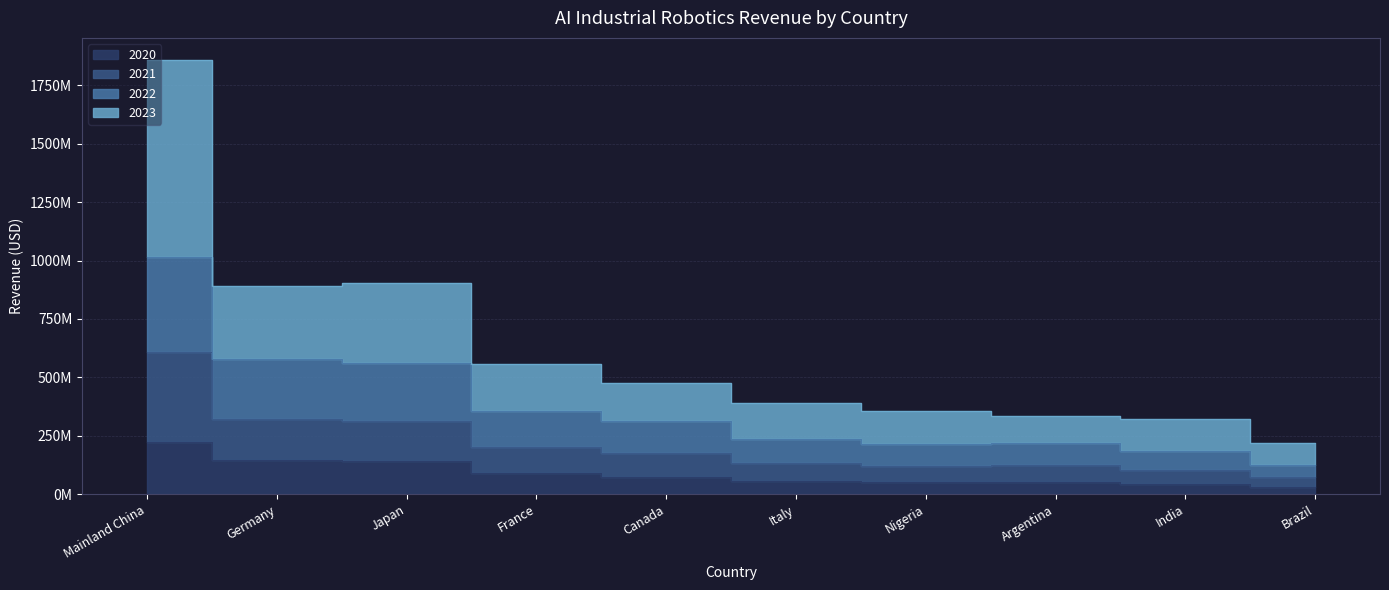

What is the label of the 4th point from the left?

France